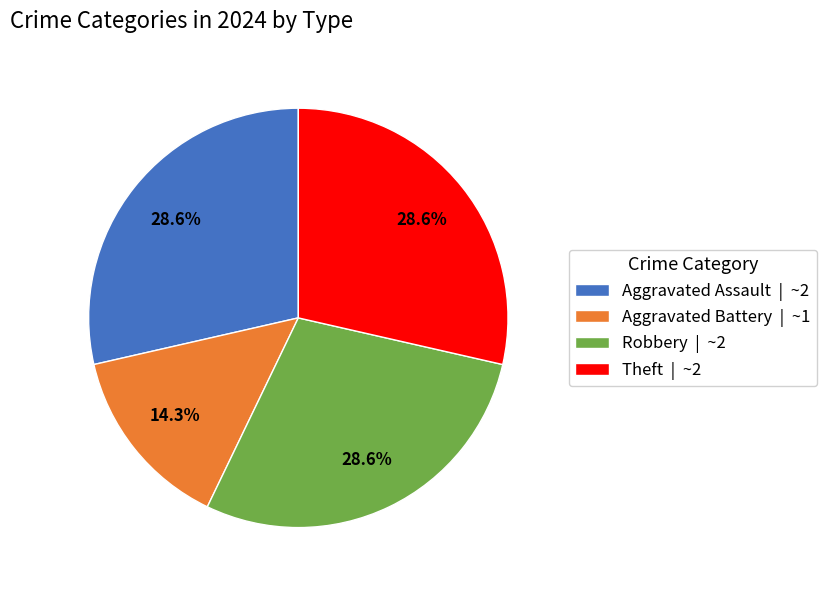

Approximately how many times larger is the value at Aggravated Battery | ~1 compared to Aggravated Assault | ~2?

0.5